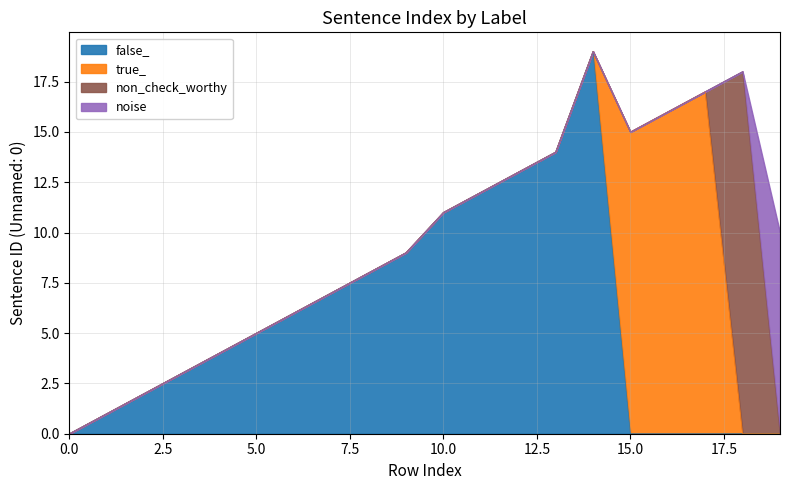

How many interior local peaks does the non_check_worthy series have?

1